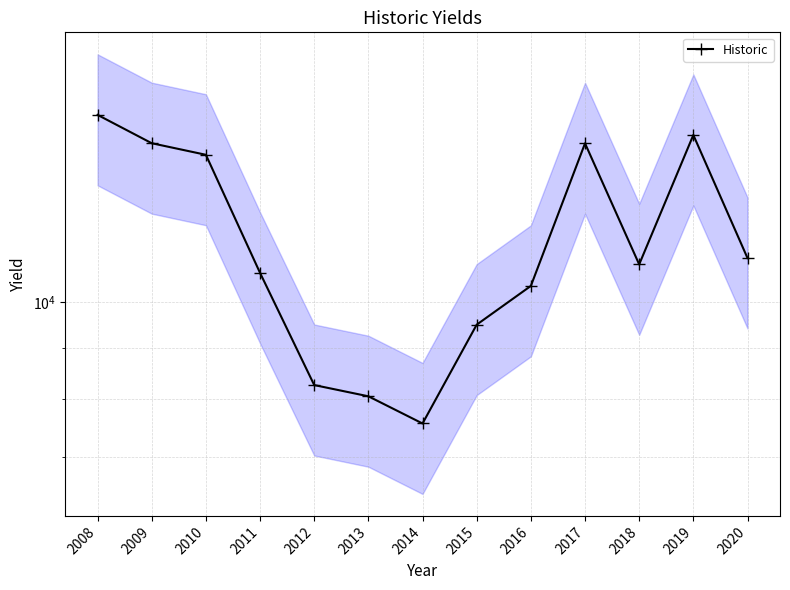

What is the change in value from 2016 to 2019?

+4323.2